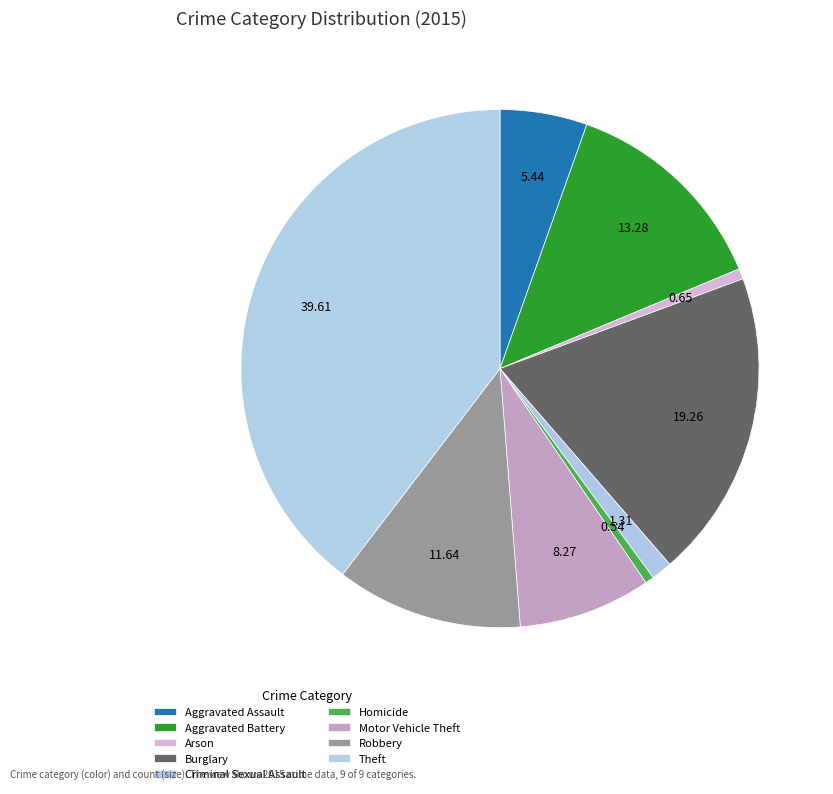

To the nearest percent, what percentage of the pie is Robbery?

12%